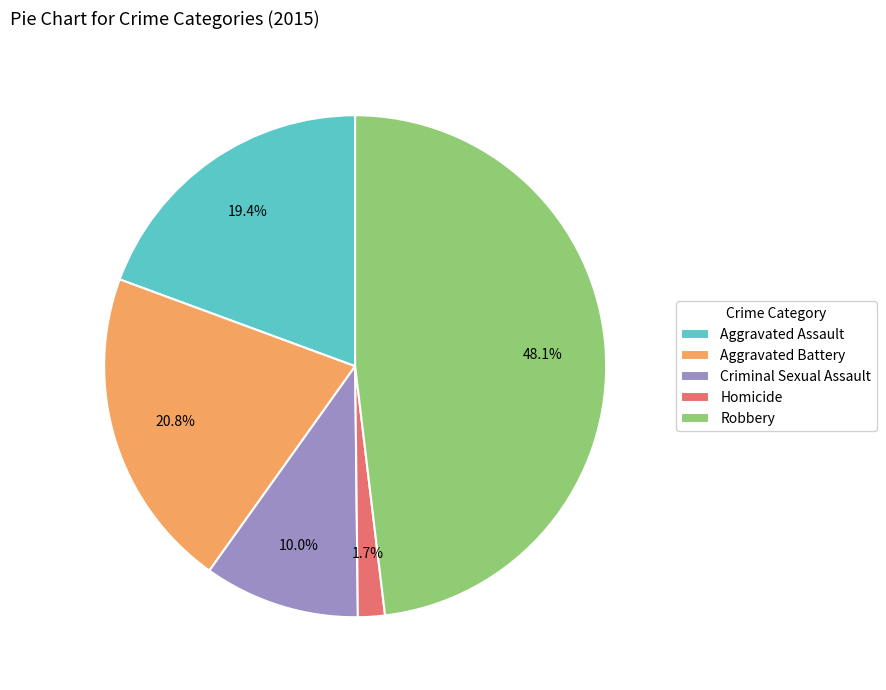

What is the ratio of the value at Aggravated Battery to the value at Robbery?

0.4